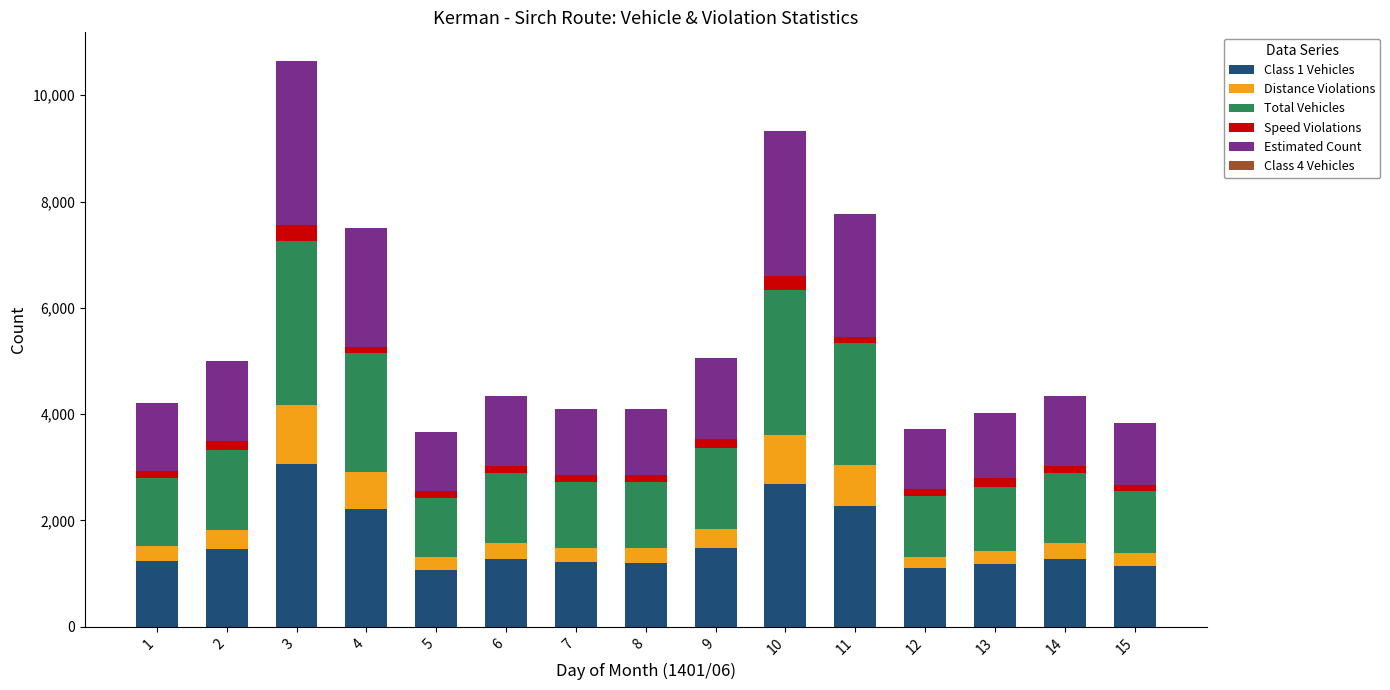

Rank the series by their maximum value, from lowest to highest.

Class 4 Vehicles, Speed Violations, Distance Violations, Class 1 Vehicles, Total Vehicles, Estimated Count